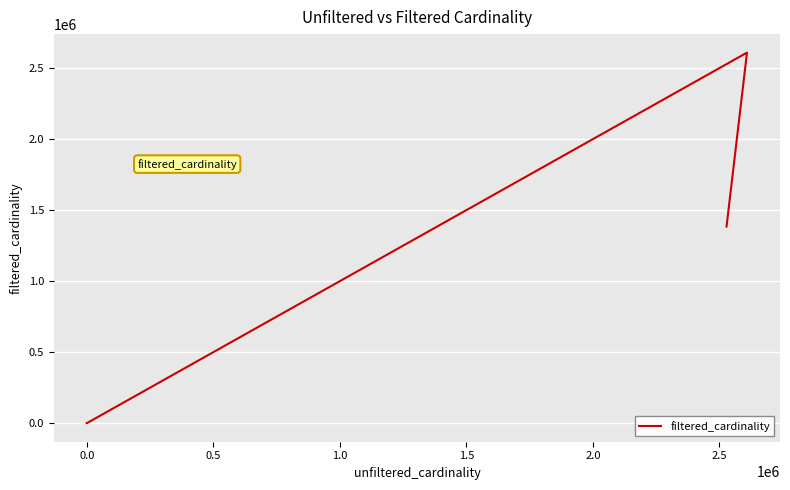

What is the greatest value displayed?

2609129